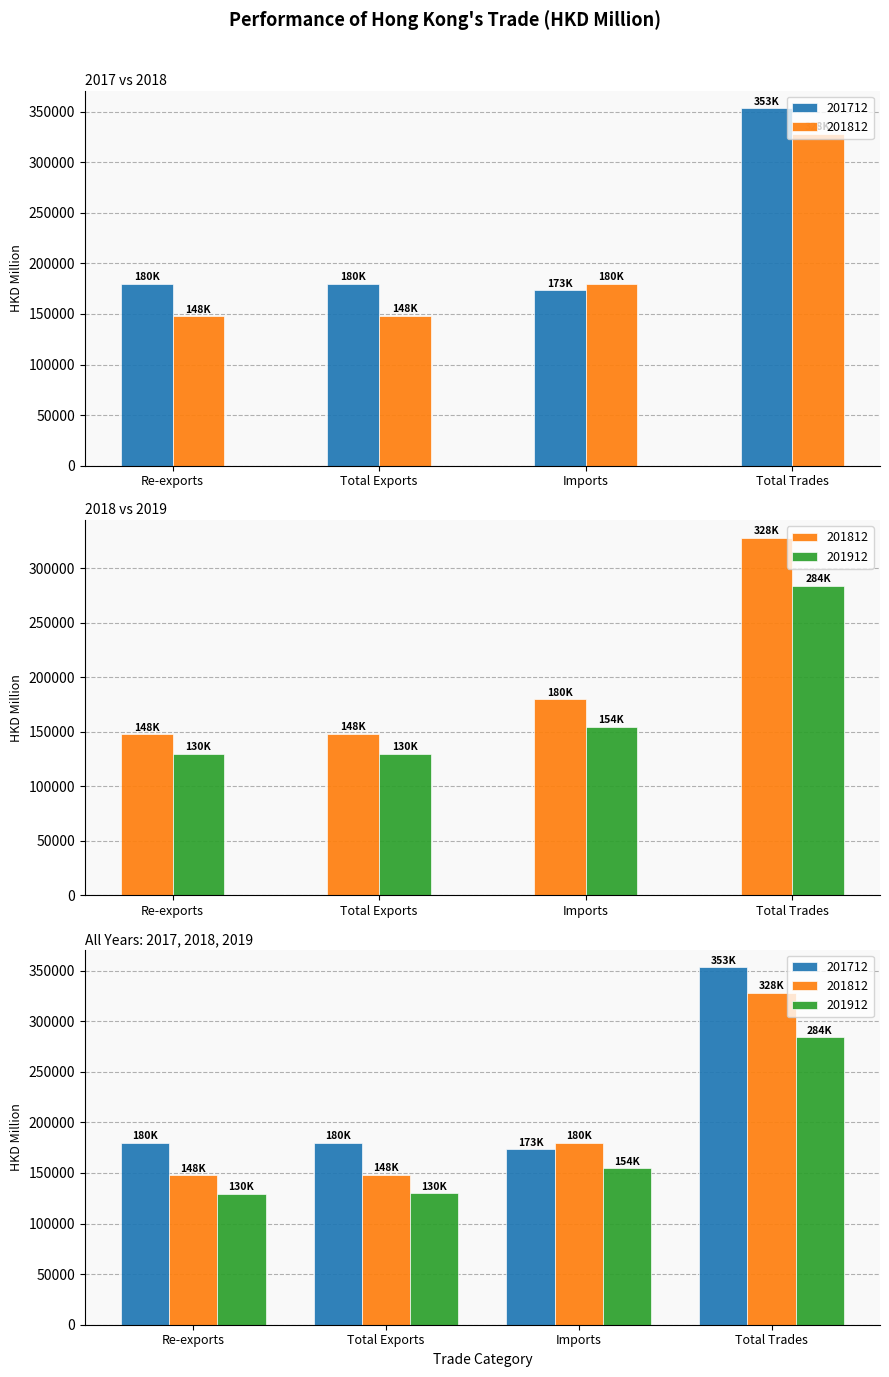

What is the difference between the second highest and second lowest values in the 201712 series?

6381.9